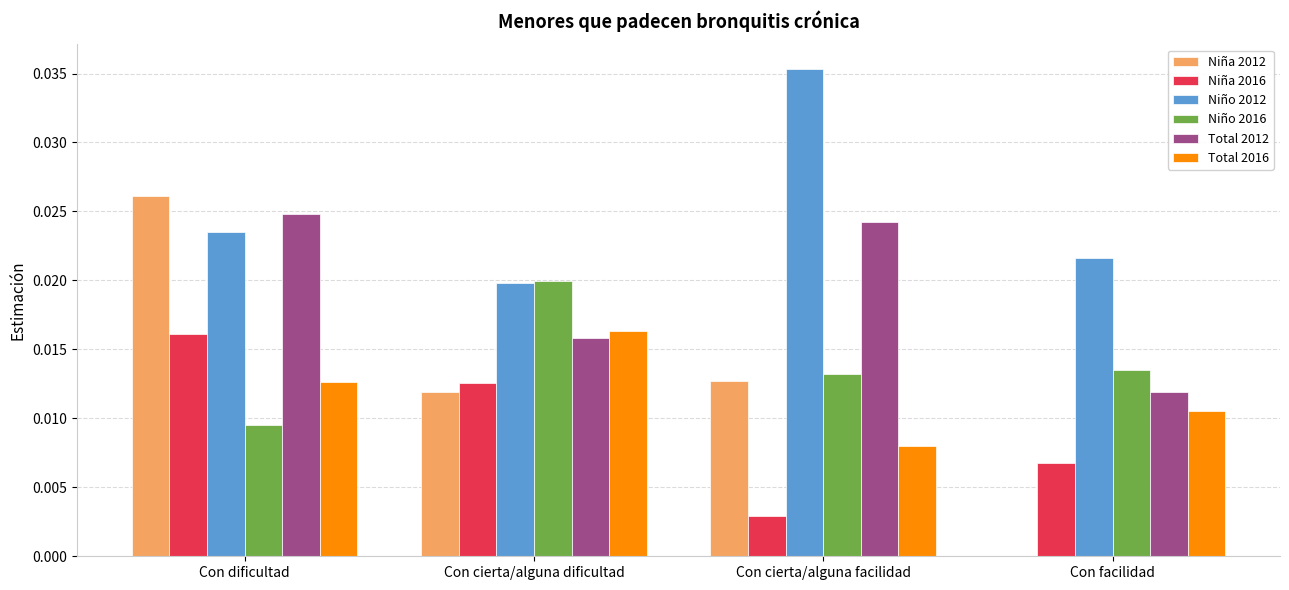

Which category has the highest value in the Total 2012 series?

Con dificultad